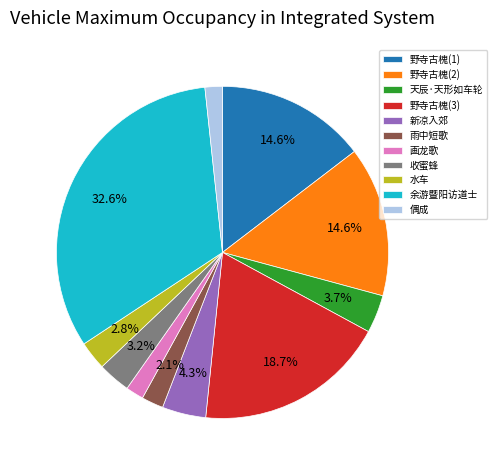

To the nearest percent, what is the difference between the largest and smallest slice percentages?

31%